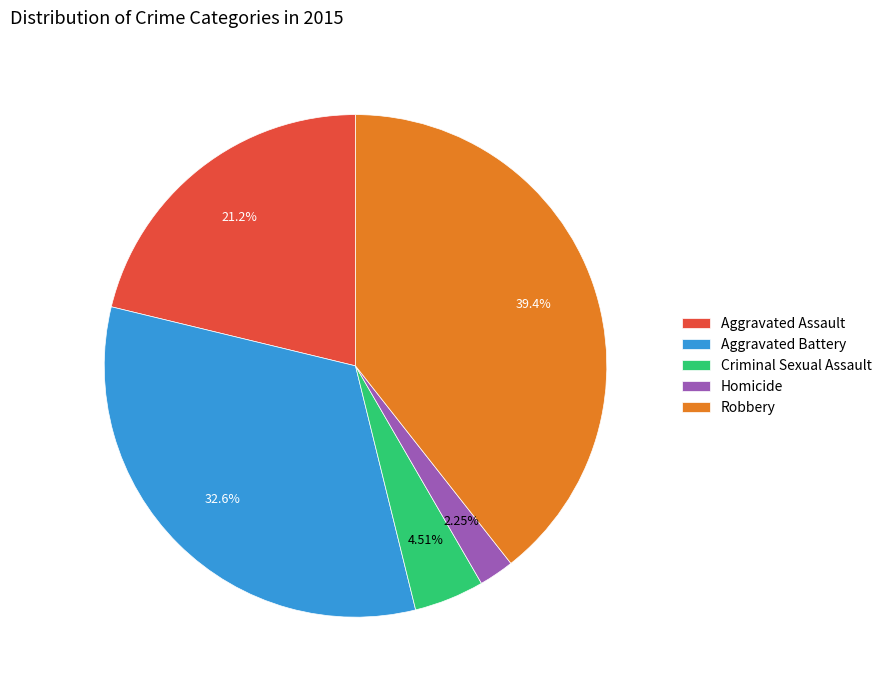

Which slice is the smallest?

Homicide